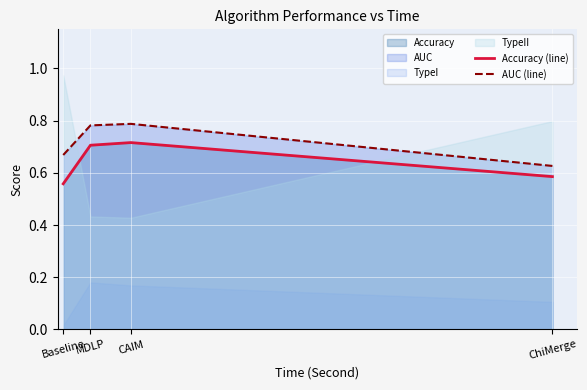

What is the difference between the highest and lowest values at CAIM?

0.1